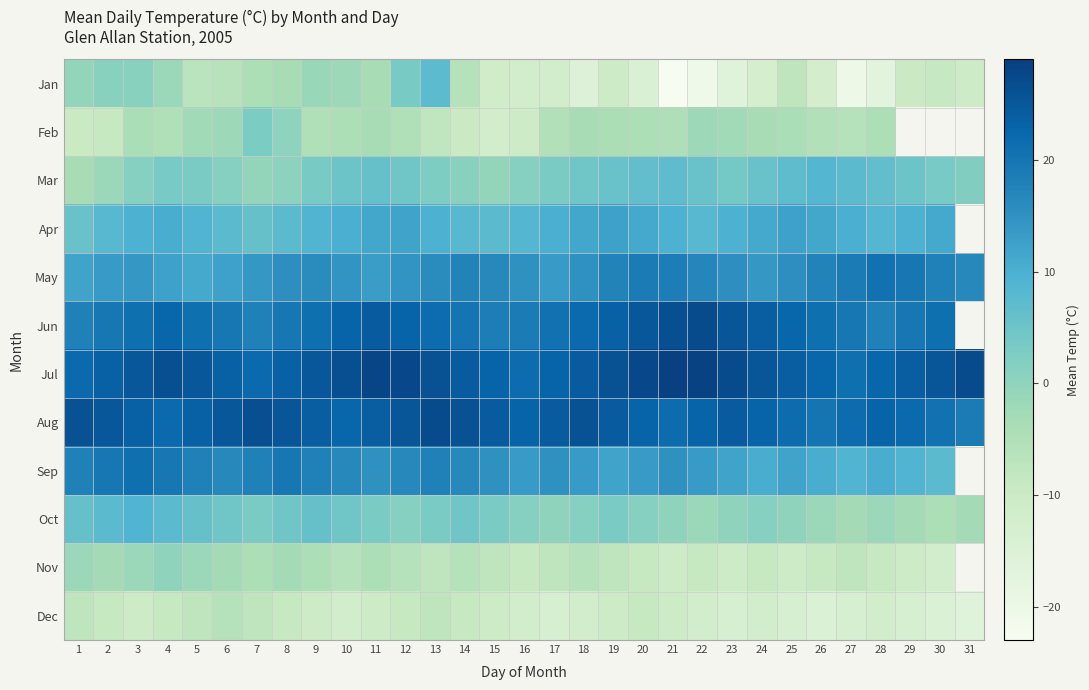

List the labels in order of May value, largest first.

28, 29, 20, 27, 21, 30, 14, 19, 26, 22, 15, 31, 9, 13, 8, 23, 25, 16, 18, 10, 12, 3, 7, 24, 2, 17, 11, 4, 6, 1, 5